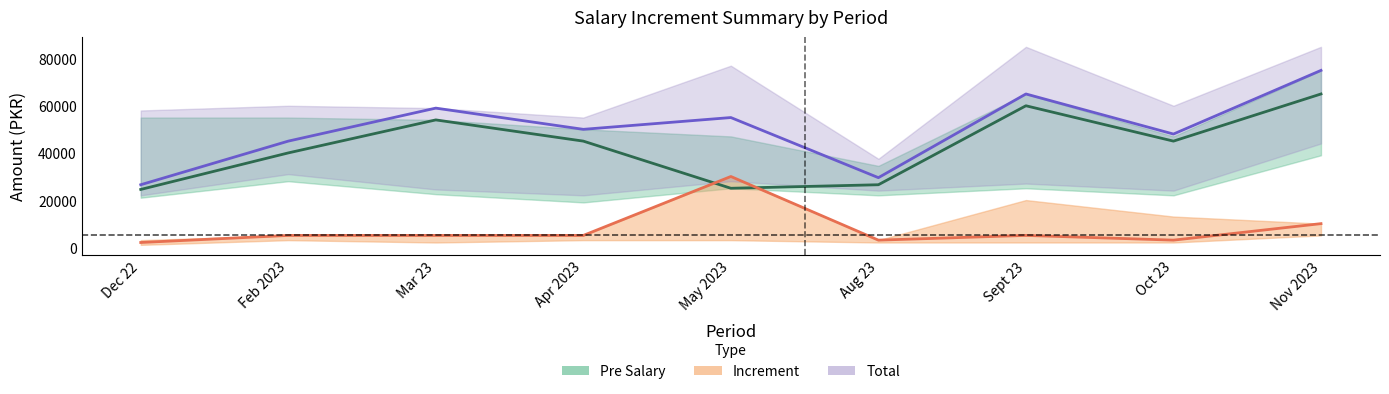

How many categories are shown in the chart?

9